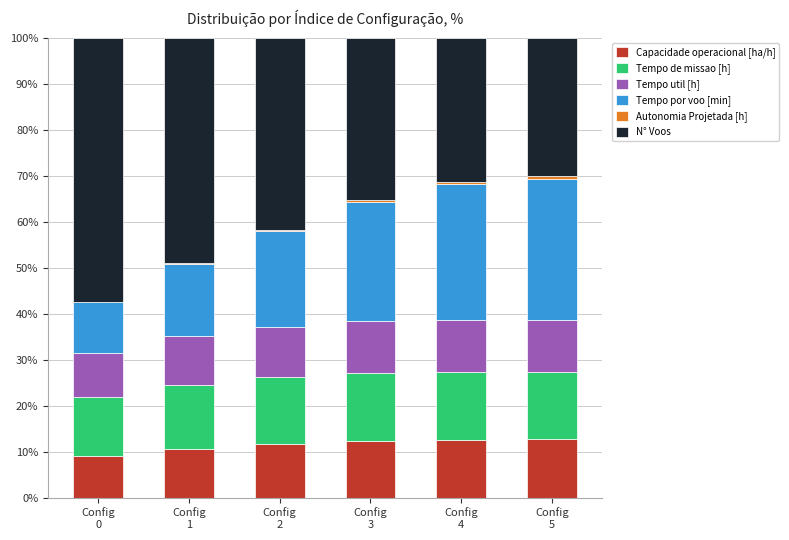

At how many categories does at least one series exceed 16?

6